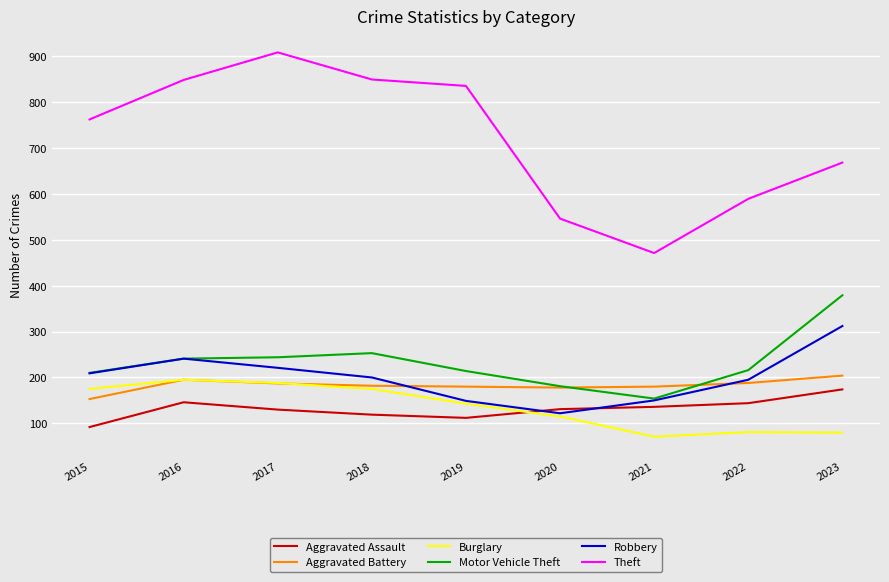

The Burglary series shows 64 at 2019. True or false?

False